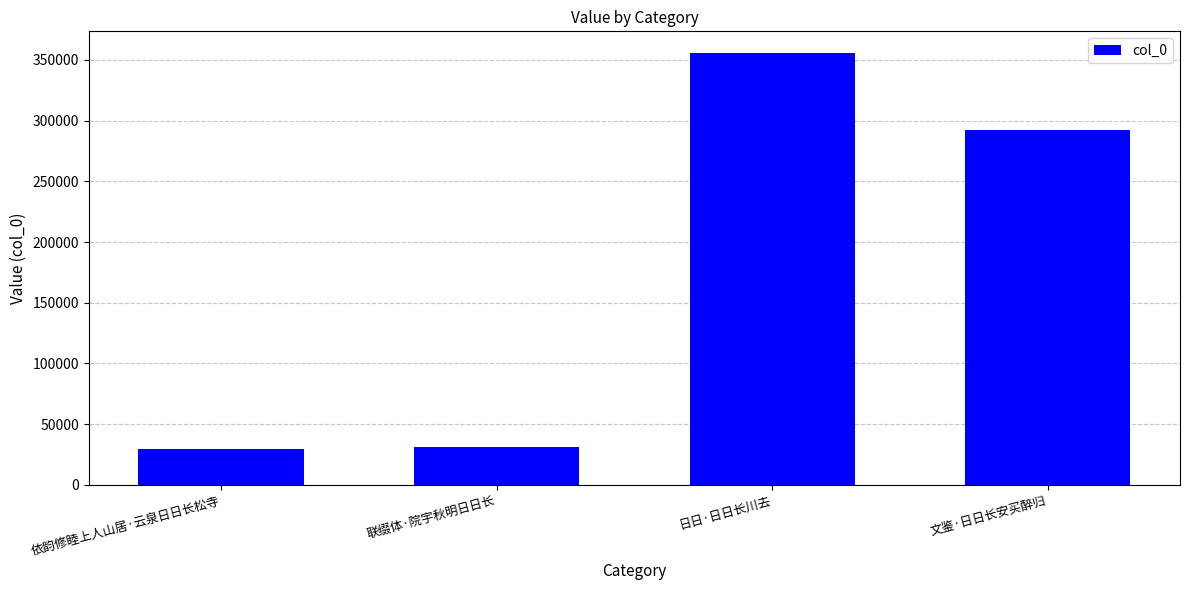

What is the difference between the maximum and minimum values?

326513